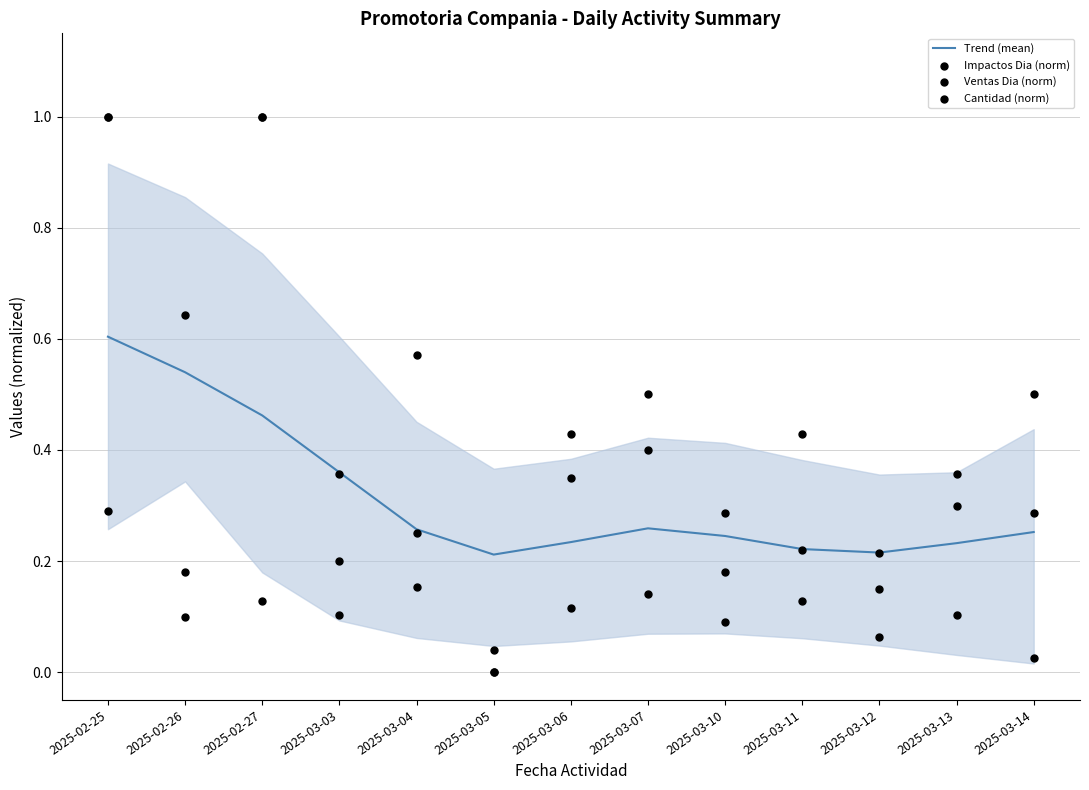

At which category is the sum across all series the highest?

2025-02-25